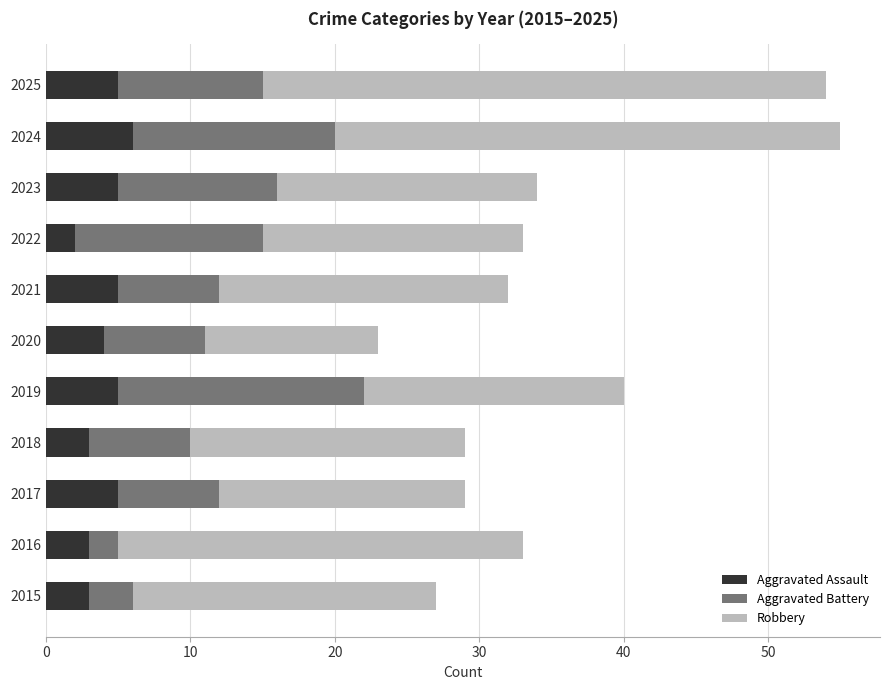

What is the sum of all Aggravated Assault values?

46